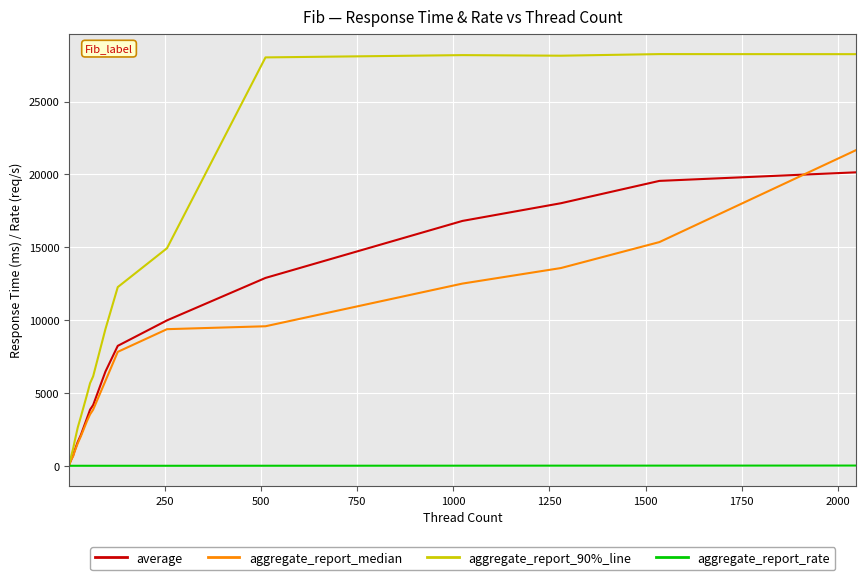

Which series has the largest range (max minus min)?

aggregate_report_90%_line